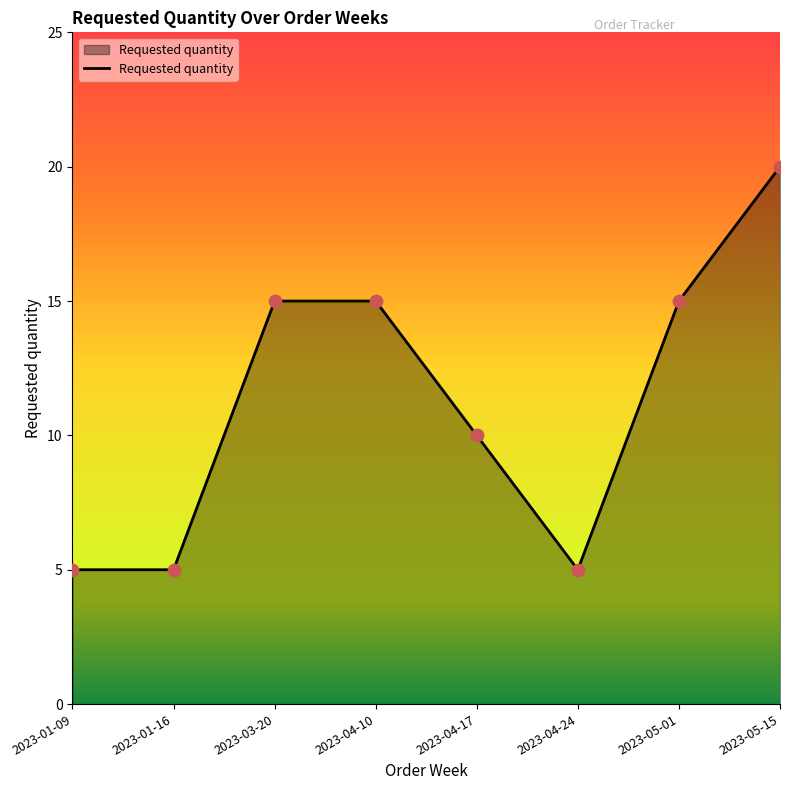

Which has a higher value, 2023-01-16 or 2023-04-17?

2023-04-17